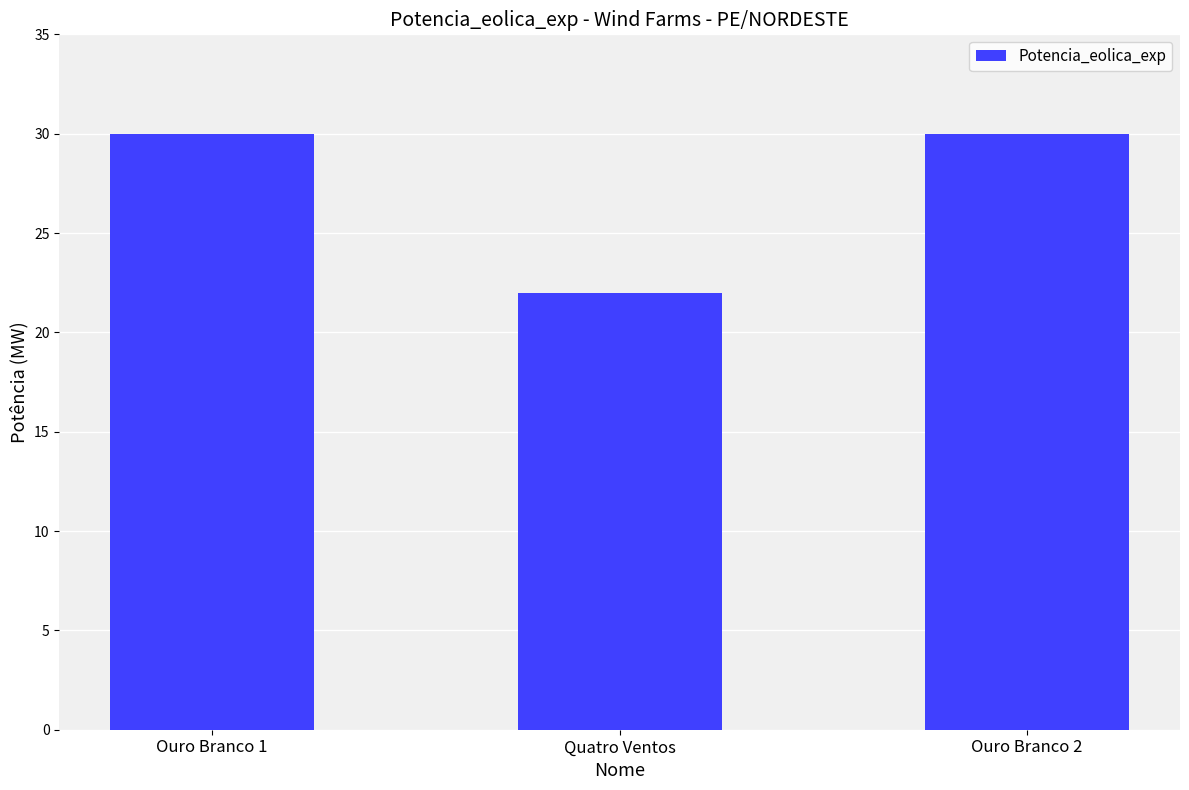

The value at Ouro Branco 1 is 30. True or false?

True